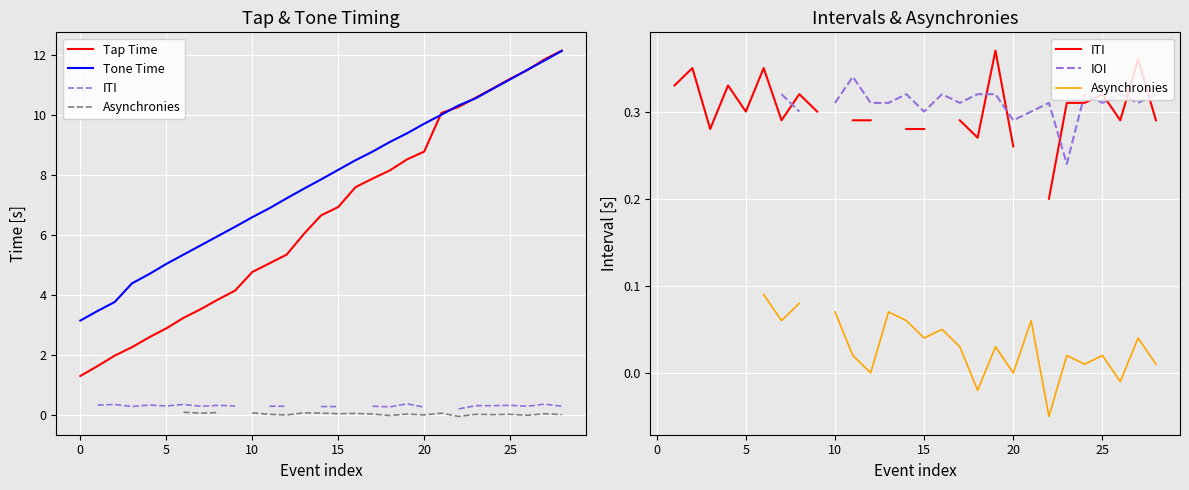

What are all the series names shown in the legend?

Tap Time, Tone Time, ITI, Asynchronies, IOI